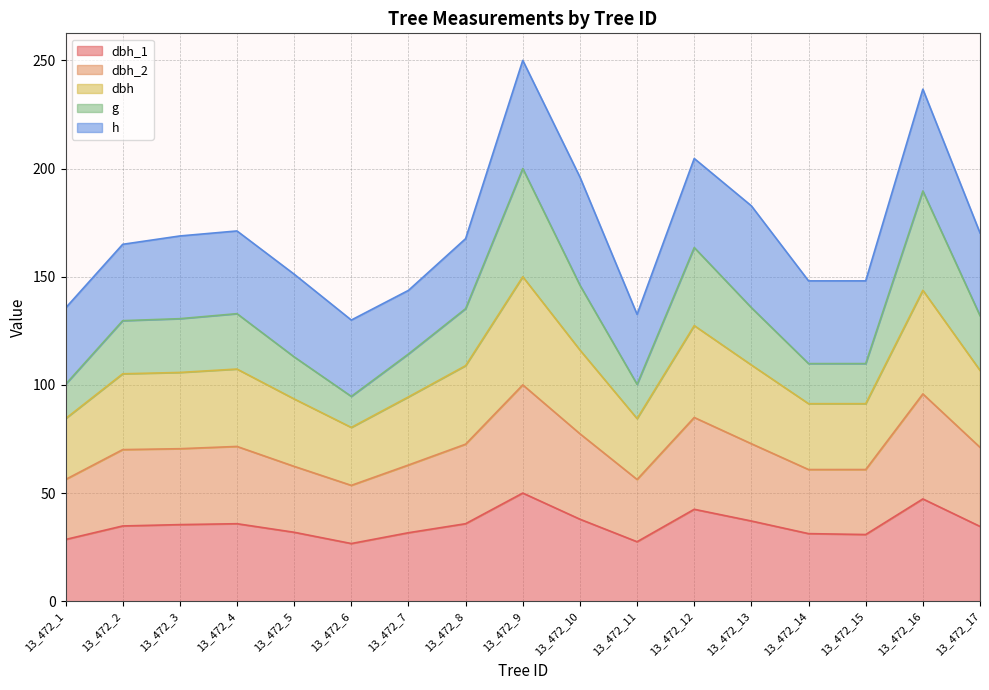

What are all the series names shown in the legend?

dbh_1, dbh_2, dbh, g, h